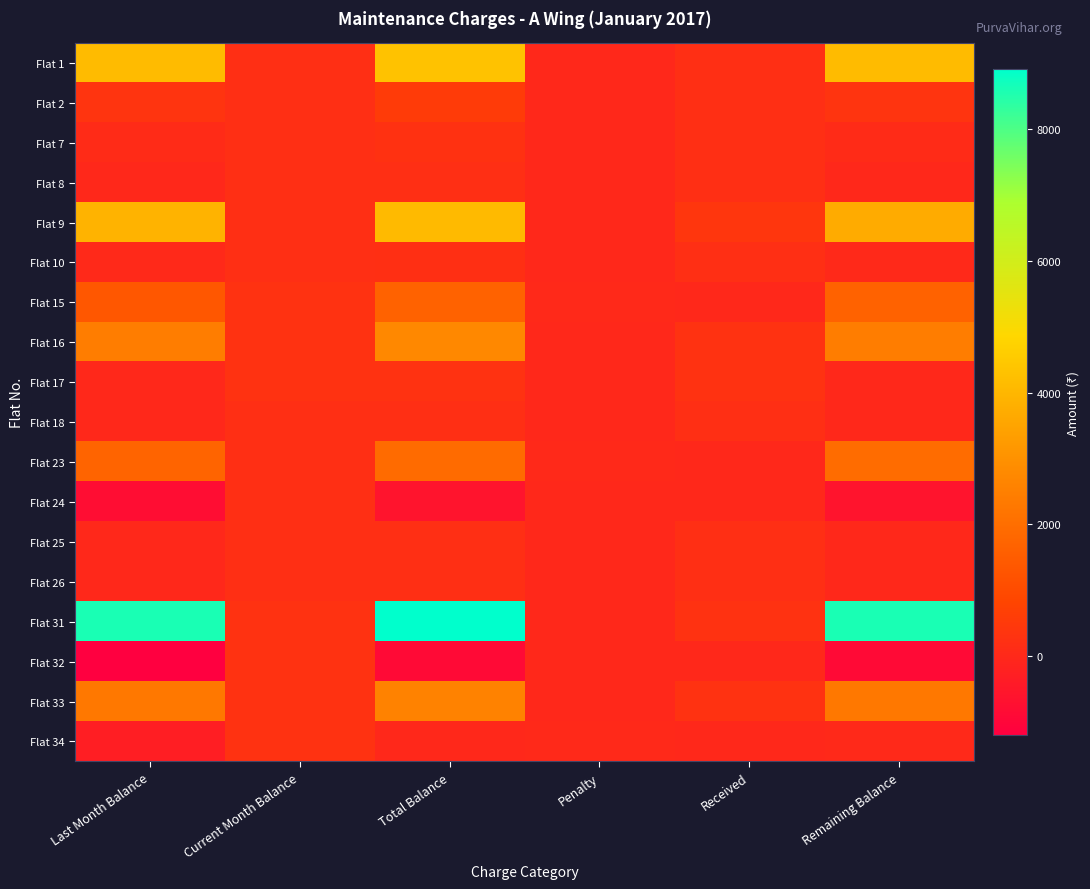

What is the total value across all series at Last Month Balance?

22590